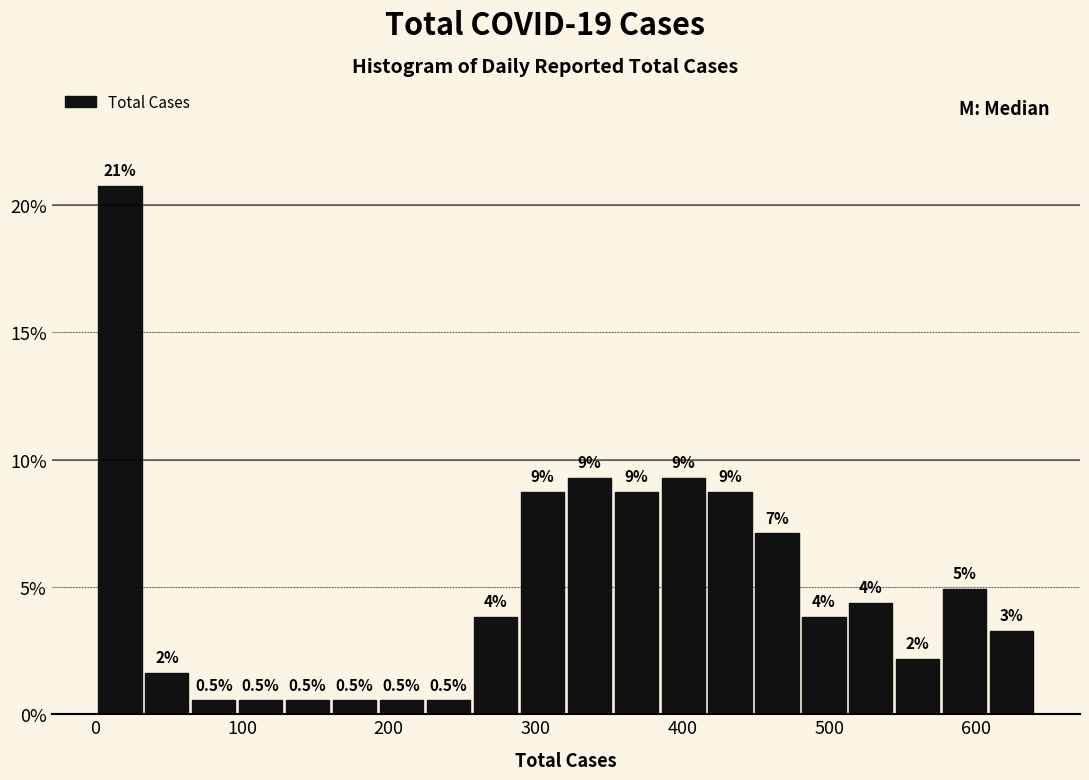

Read against the x-axis, roughly where is the centre of the tallest bar?

20